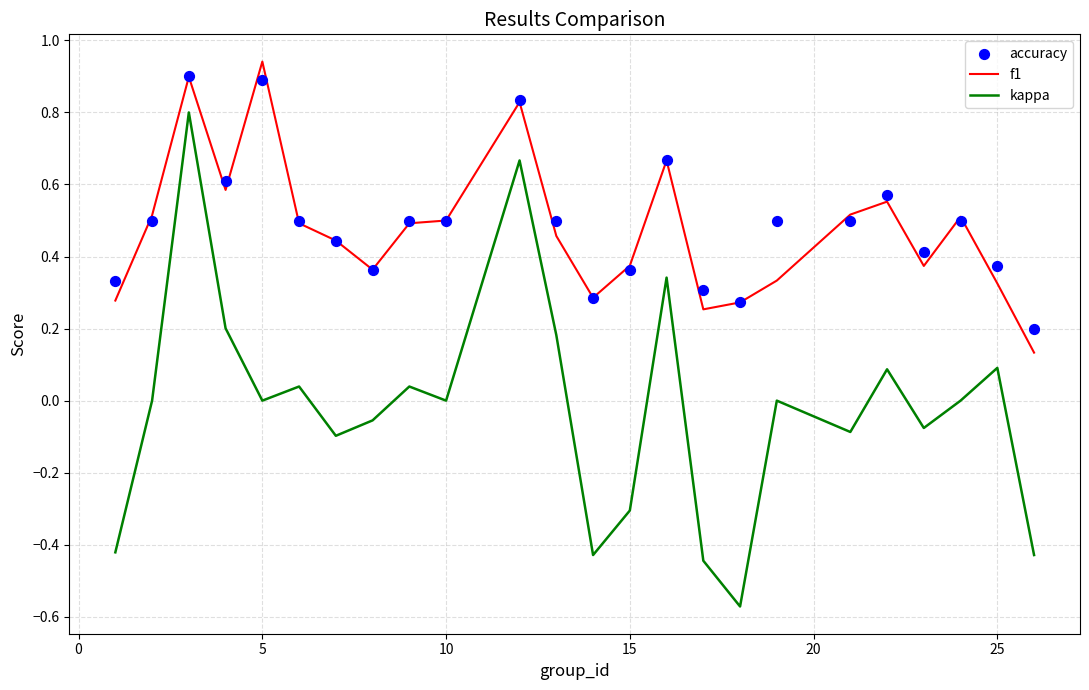

What are all the series names shown in the legend?

f1, kappa, accuracy